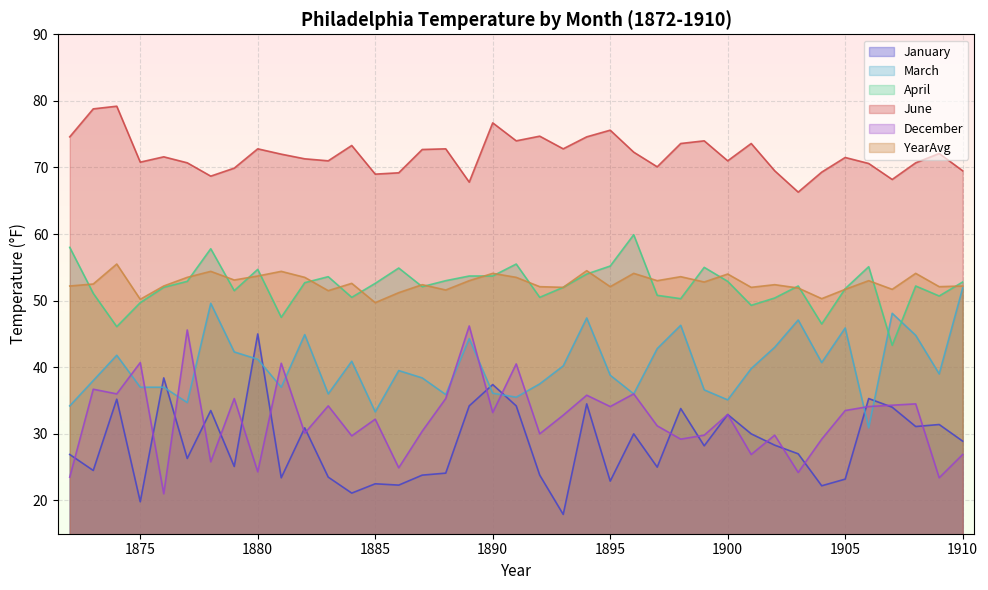

What is the difference between the maximum and minimum values in the December series?

25.2